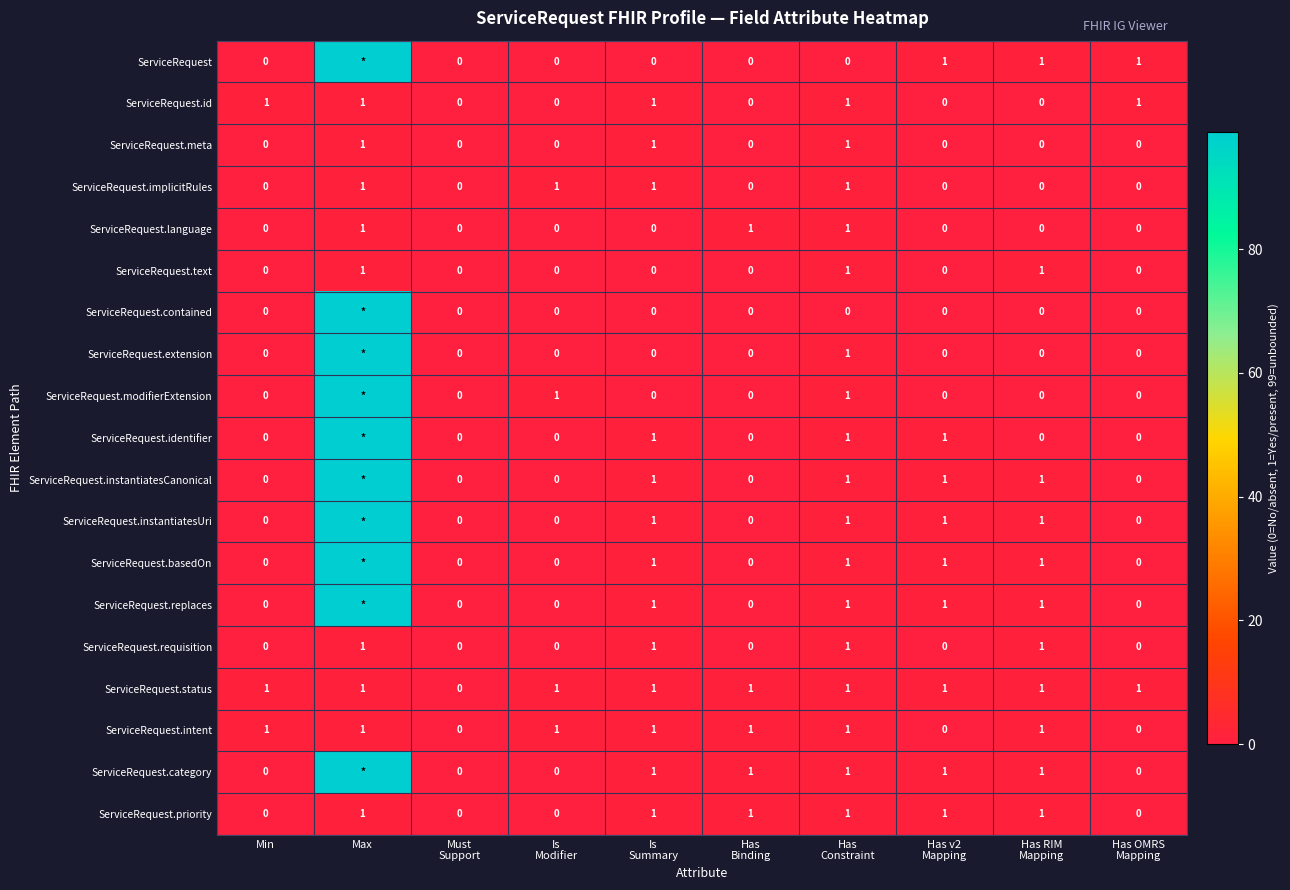

The ServiceRequest.language series shows 1 at Max. True or false?

True